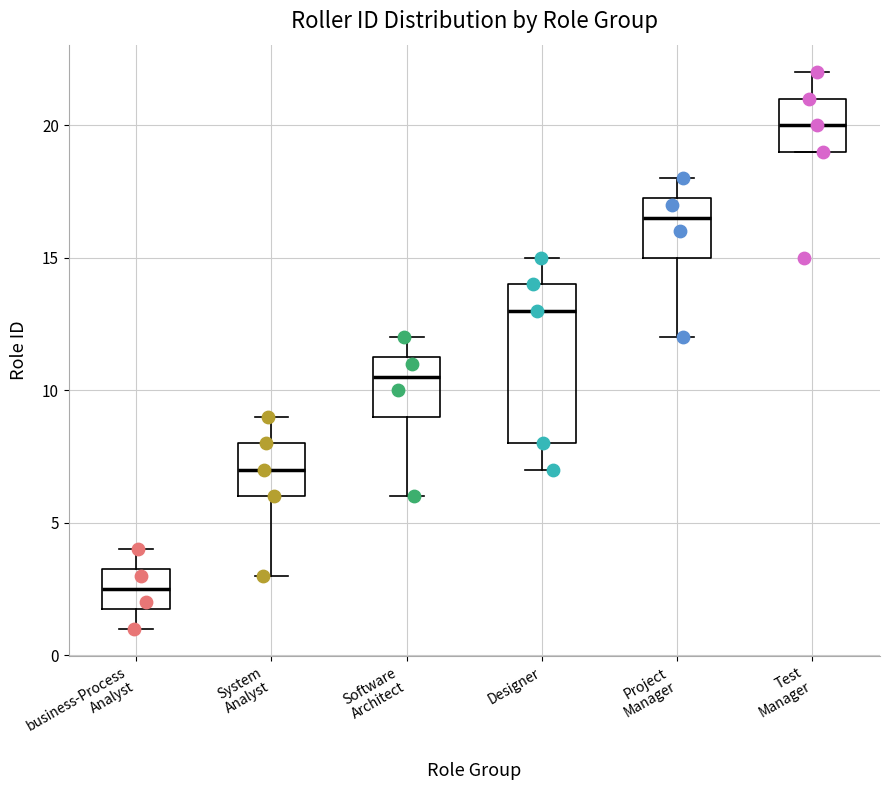

Reading left to right, read every box against the y-axis: the position of its median line, the range the box covers, and the ends of its whiskers. The values are not printed on the chart, so give them approximately, as read against the axis.

business-Process Analyst: median 2.5, box 2.0 to 3.5, whiskers 1.0 to 4.0
System Analyst: median 7.0, box 6.0 to 8.0, whiskers 3.0 to 9.0
Software Architect: median 10.5, box 9.0 to 11.5, whiskers 6.0 to 12.0
Designer: median 13.0, box 8.0 to 14.0, whiskers 7.0 to 15.0
Project Manager: median 16.5, box 15.0 to 17.5, whiskers 12.0 to 18.0
Test Manager: median 20.0, box 19.0 to 21.0, whiskers 19.0 to 22.0